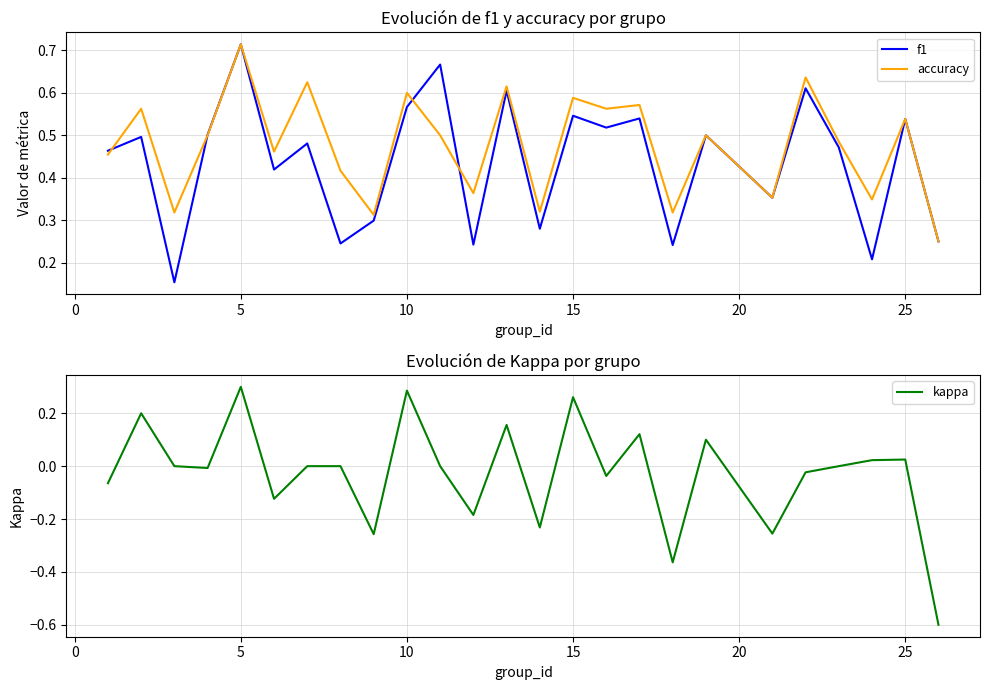

Is the value of kappa at 12 greater than the value of f1 at 12?

No